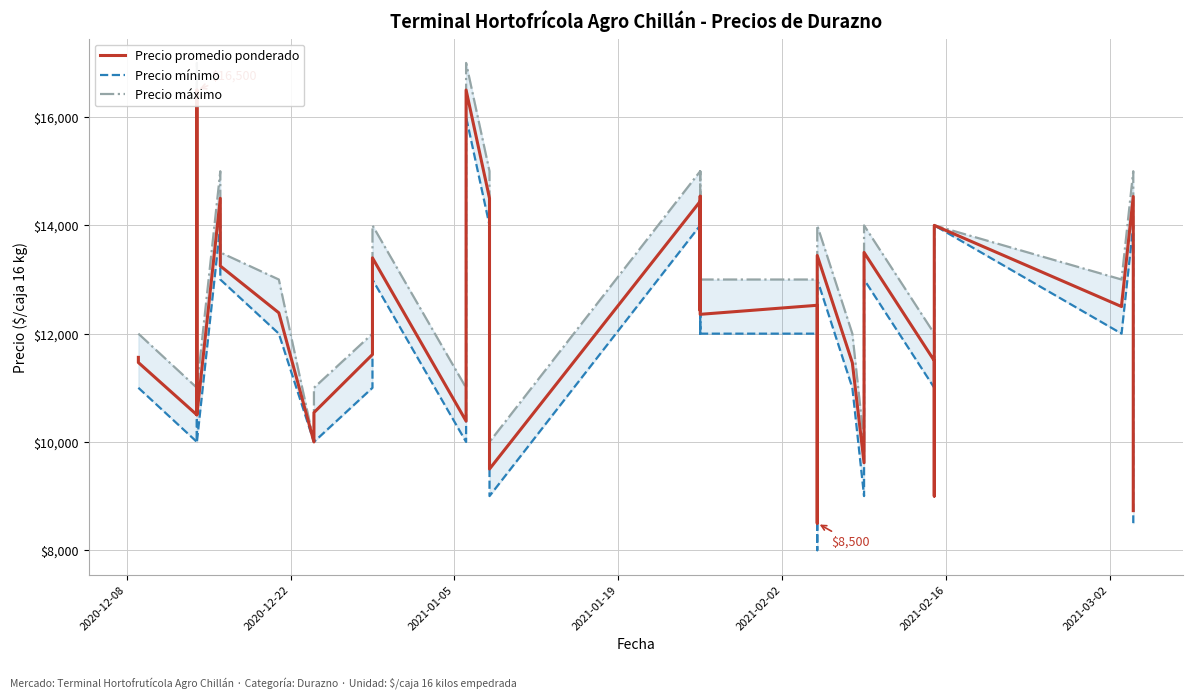

What is the sum of all Precio promedio ponderado values?

485691